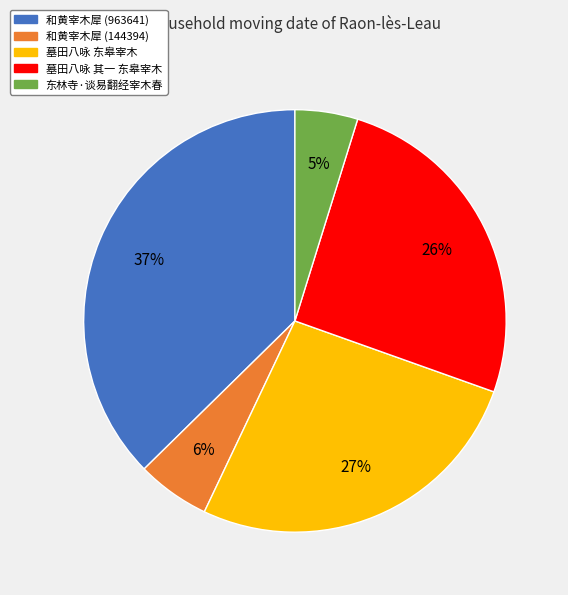

Which has a higher value, 墓田八咏 其一 东皋宰木 or 墓田八咏 东皋宰木?

墓田八咏 东皋宰木